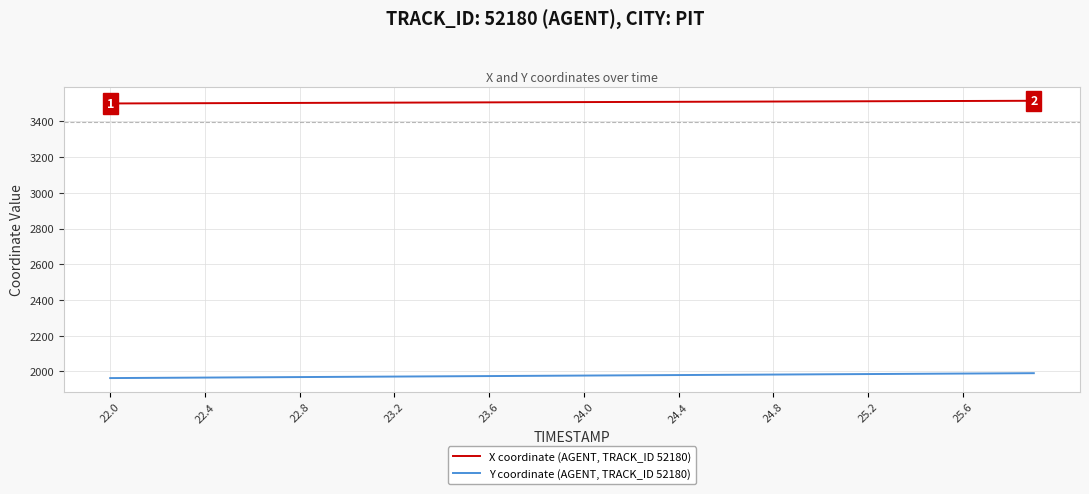

Which series has the largest total across all categories?

X coordinate (AGENT, TRACK_ID 52180)